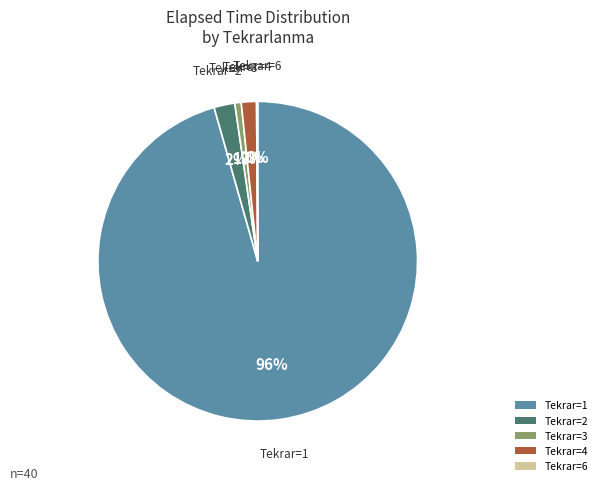

What is the largest slice in the pie chart?

Tekrar=1